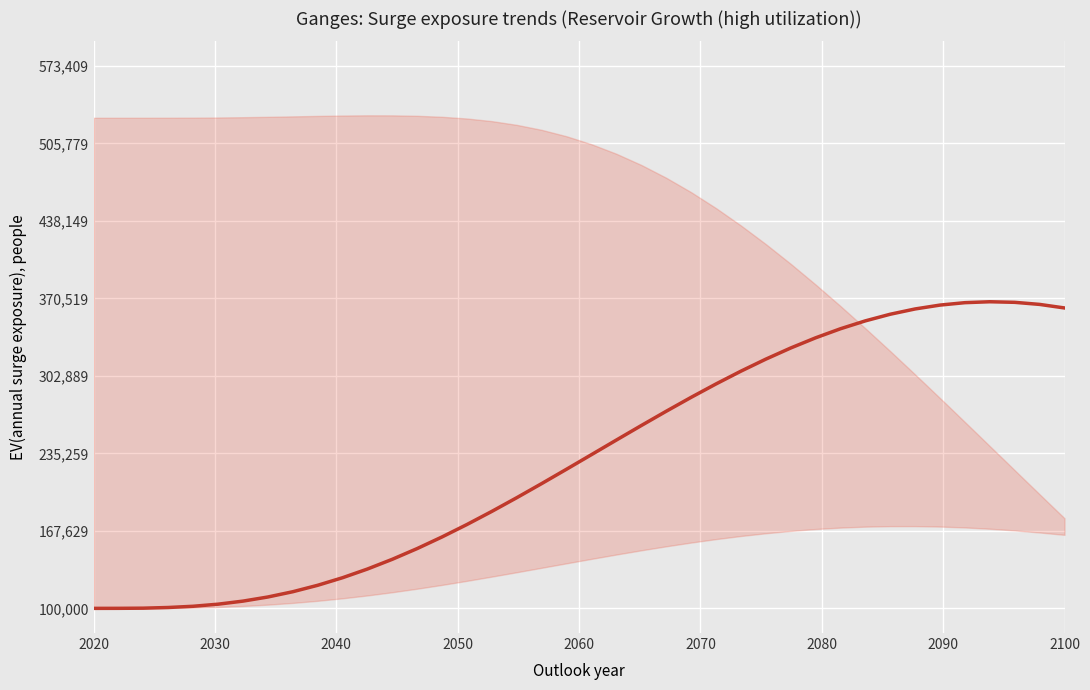

How many lines are shown in the chart?

1